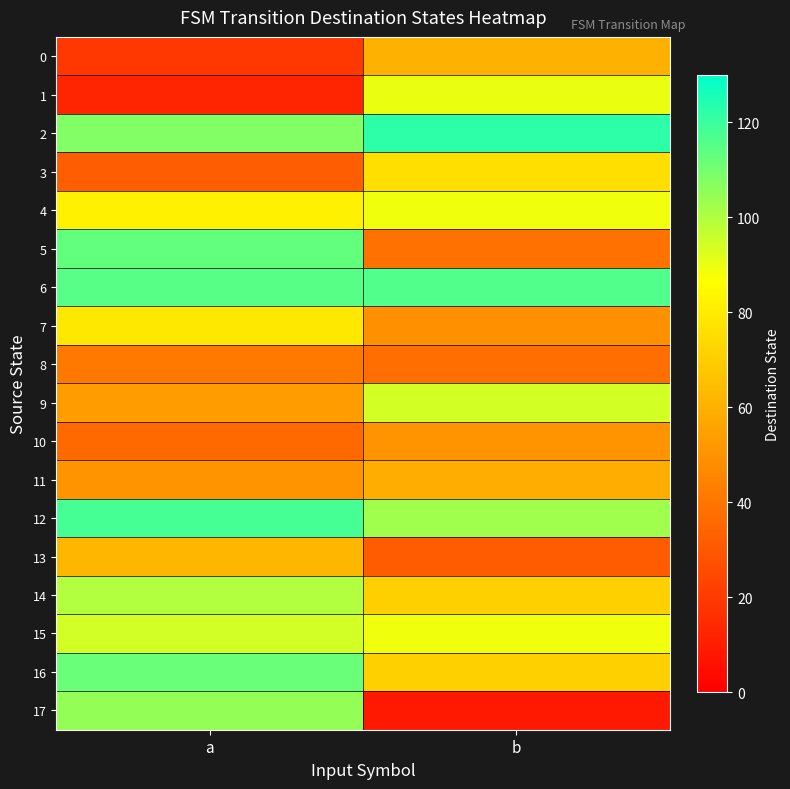

How many categories are shown in the chart?

2